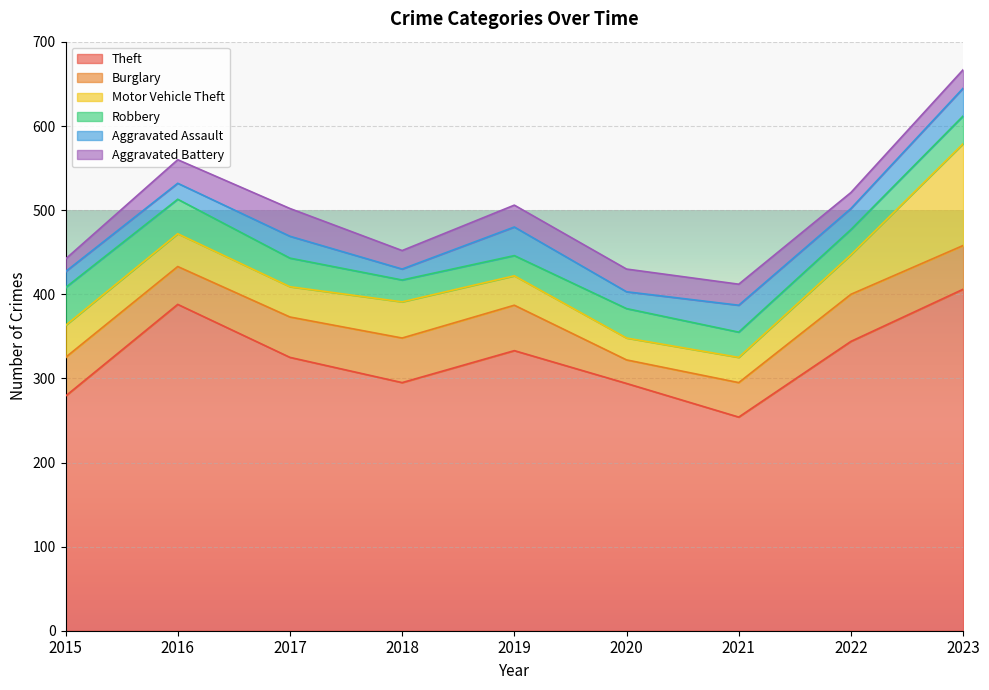

Reading left to right, extract all data points from this chart.

Theft: 2015=279	2016=388	2017=325	2018=295	2019=333	2020=294	2021=254	2022=344	2023=406
Burglary: 2015=46	2016=45	2017=48	2018=53	2019=54	2020=28	2021=41	2022=56	2023=52
Motor Vehicle Theft: 2015=38	2016=39	2017=36	2018=43	2019=35	2020=26	2021=30	2022=47	2023=121
Robbery: 2015=45	2016=41	2017=34	2018=26	2019=24	2020=35	2021=30	2022=30	2023=33
Aggravated Assault: 2015=19	2016=19	2017=26	2018=13	2019=34	2020=20	2021=32	2022=25	2023=33
Aggravated Battery: 2015=15	2016=28	2017=33	2018=22	2019=26	2020=27	2021=25	2022=19	2023=22